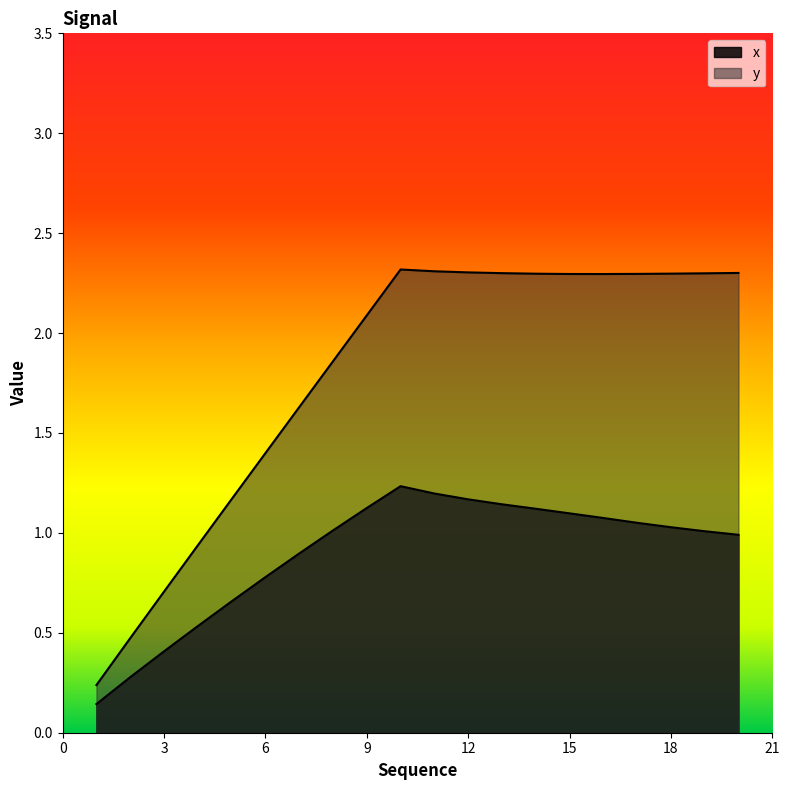

Reading right to left, what are all the values shown in this chart?

x: 1.0	1.0	1.0	1.1	1.1	1.1	1.1	1.1	1.2	1.2	1.2	1.1	1.0	0.9	0.8	0.7	0.5	0.4	0.3	0.1
y: 2.3	2.3	2.3	2.3	2.3	2.3	2.3	2.3	2.3	2.3	2.3	2.1	1.9	1.6	1.4	1.2	0.9	0.7	0.5	0.2